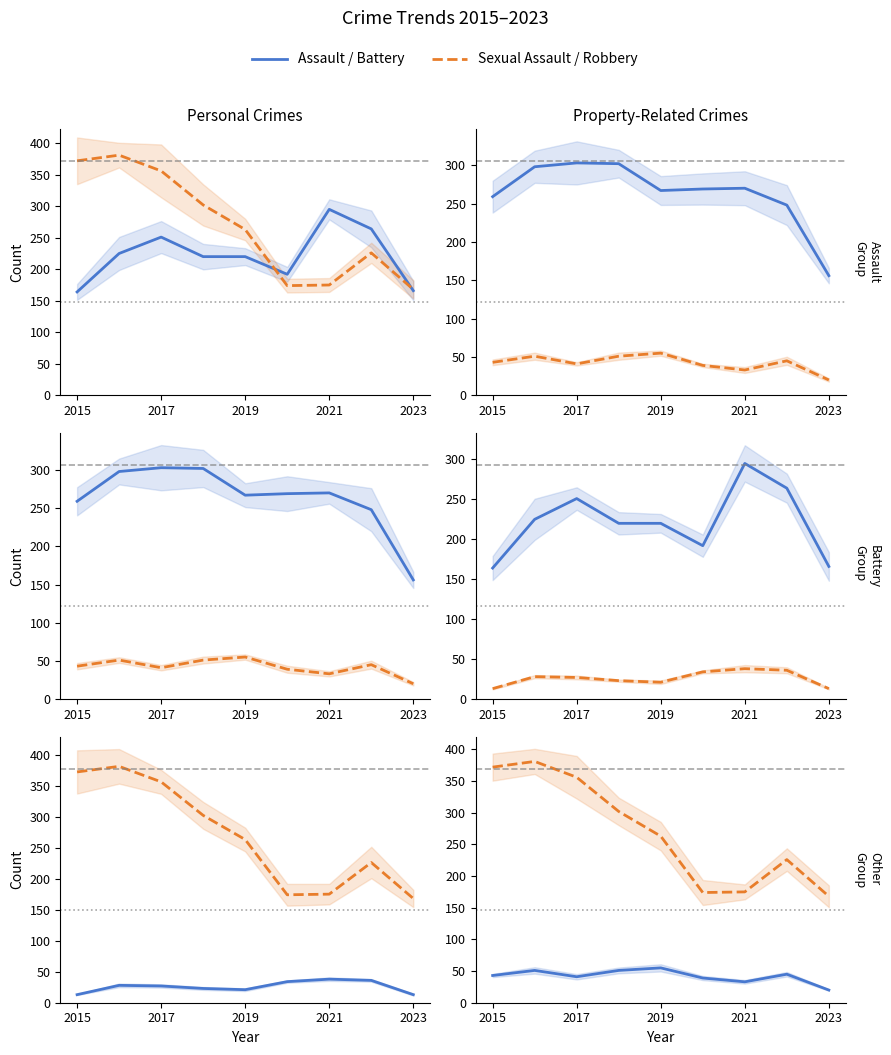

Reading left to right, what are all the values shown in this chart?

Aggravated Assault: 164	225	251	220	220	192	295	264	166
Robbery: 372	381	356	302	263	174	175	226	168
Aggravated Battery: 259	298	303	302	267	269	270	248	156
Criminal Sexual Assault: 43	51	41	51	55	39	33	45	20
Homicide: 13	28	27	23	21	34	38	36	13